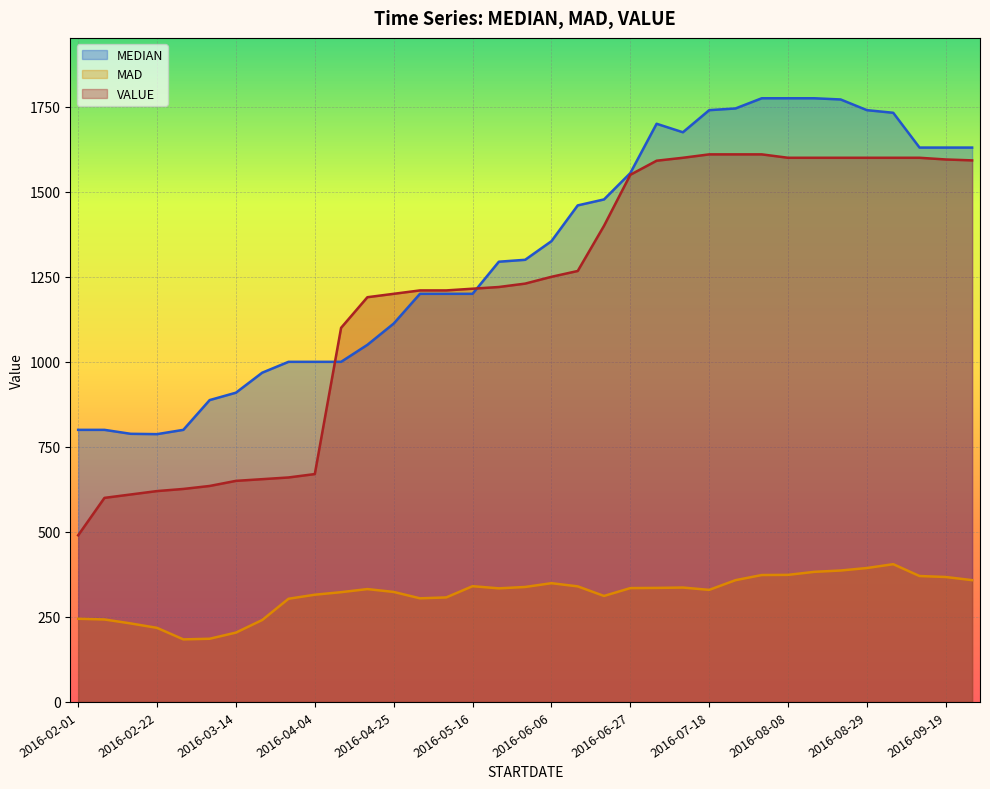

What are all the series names shown in the legend?

MEDIAN, MAD, VALUE